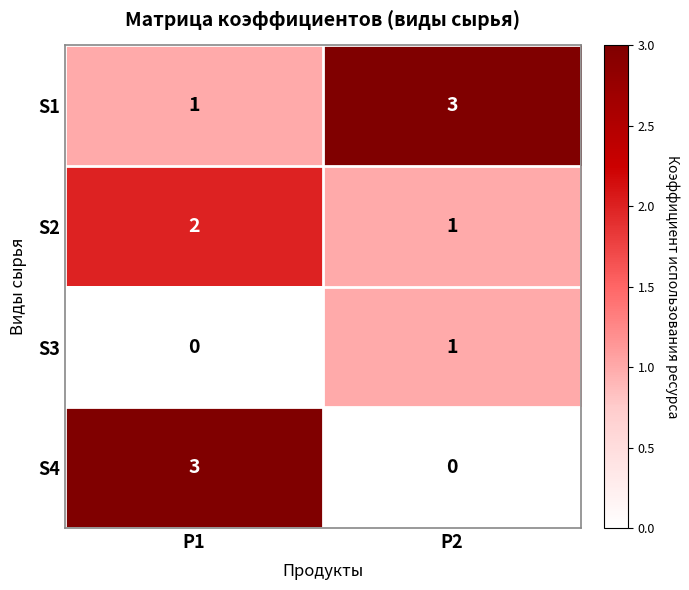

Reading right to left, extract all data points from this chart.

S1: 3	1
S2: 1	2
S3: 1	0
S4: 0	3